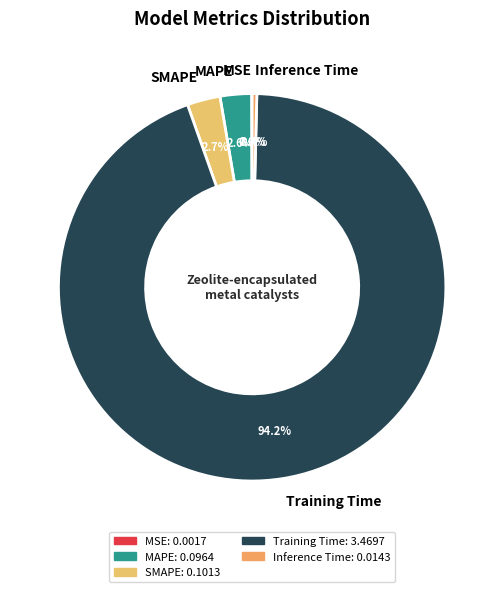

Which has a higher value, Training Time or Inference Time?

Training Time